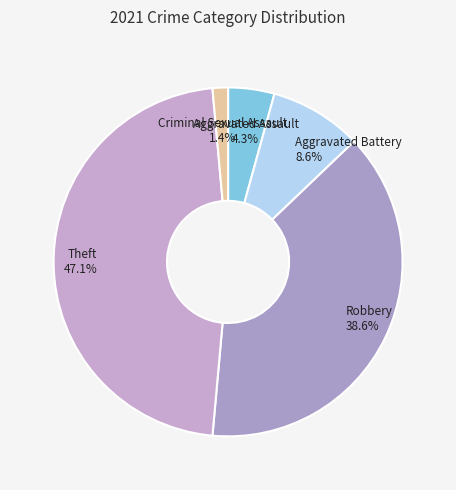

What percentage do Aggravated Assault and Criminal Sexual Assault together represent?

5.7%